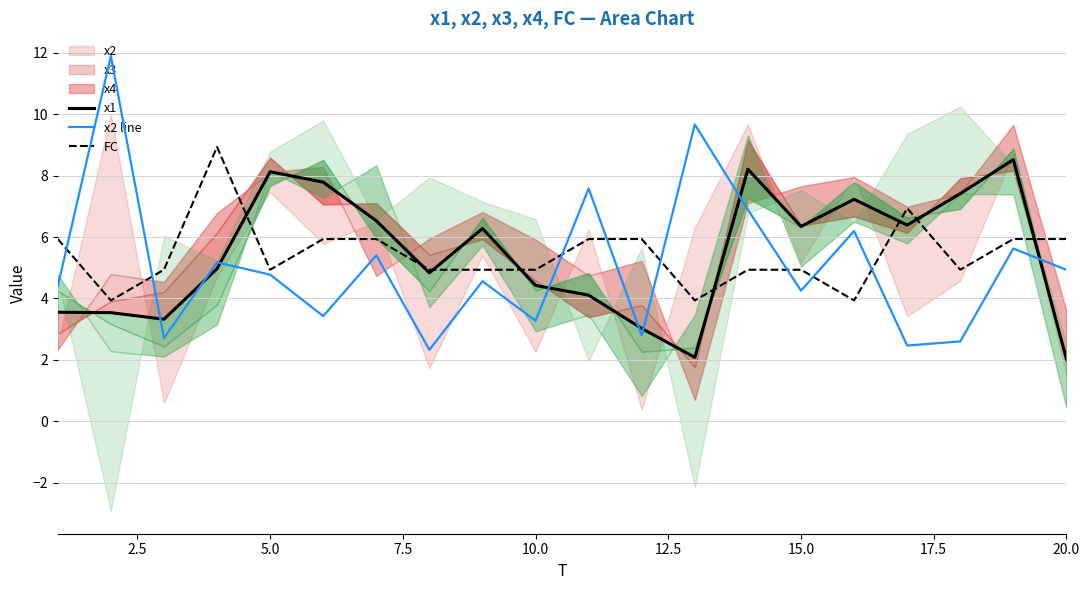

What is the lowest value of the FC series?

3.9